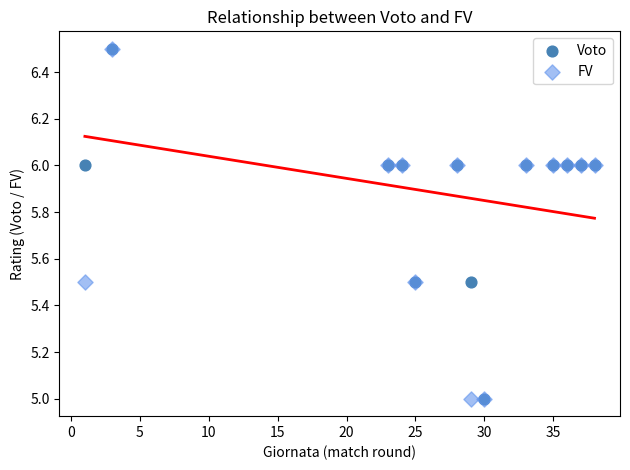

What are all the series names shown in the legend?

Voto, FV